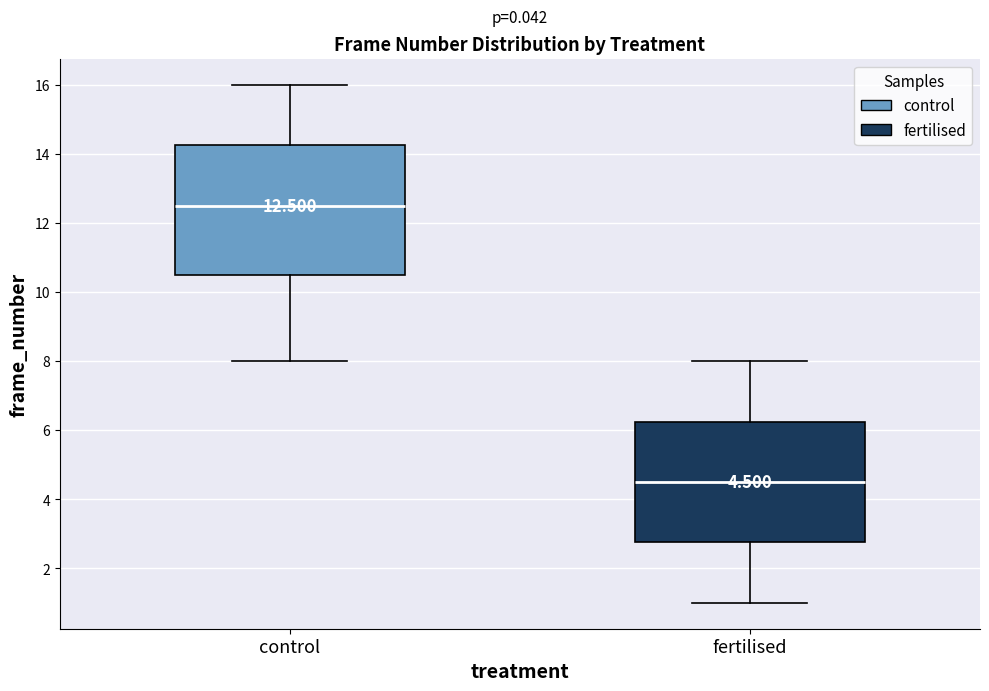

Which box's median line is the highest?

control